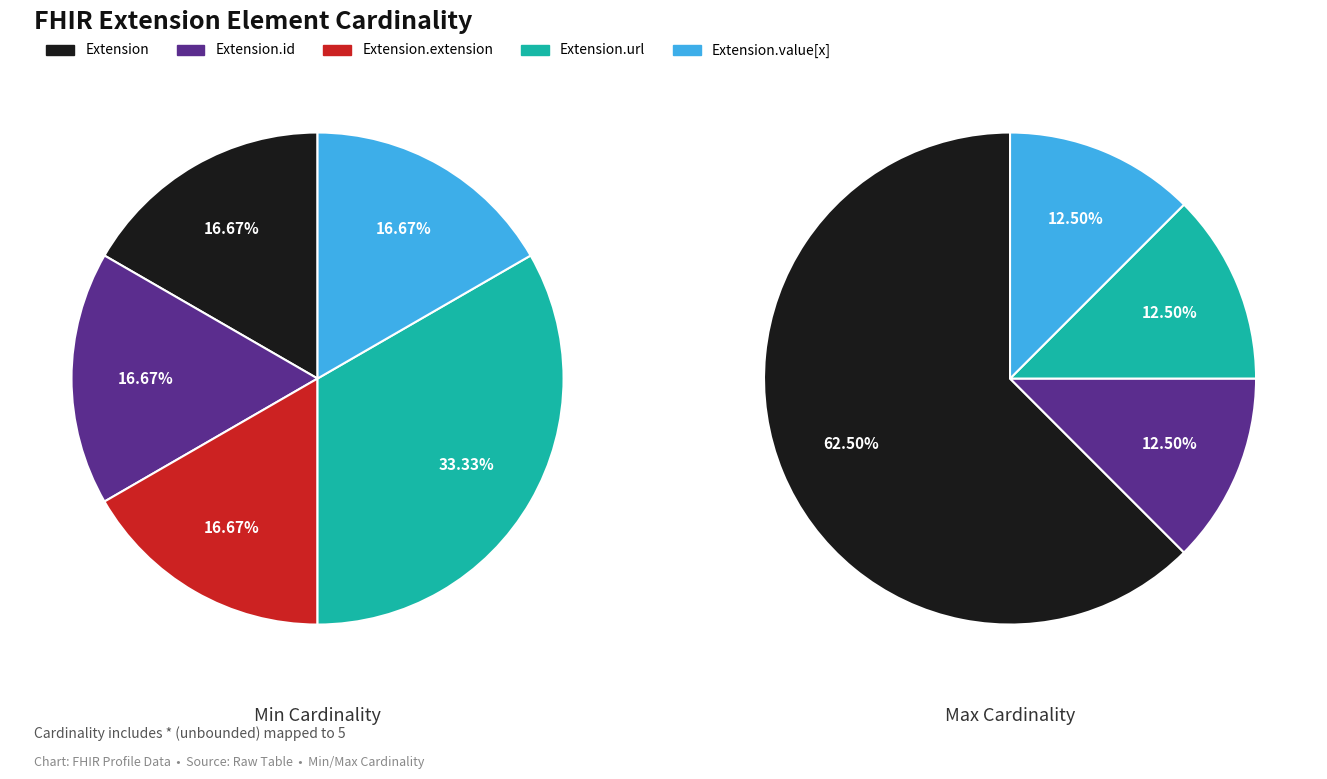

True or false: Extension.value[x] accounts for 1% of the total.

False